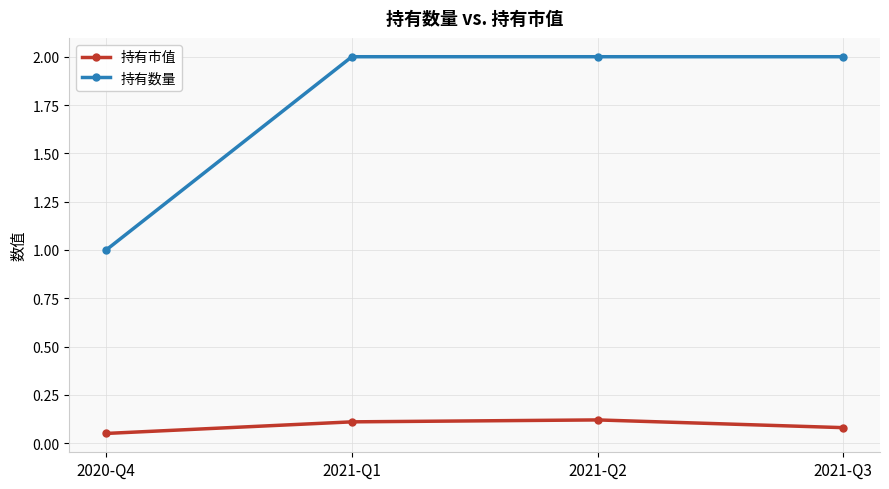

List the series in order of their overall mean, lowest first.

持有市值, 持有数量